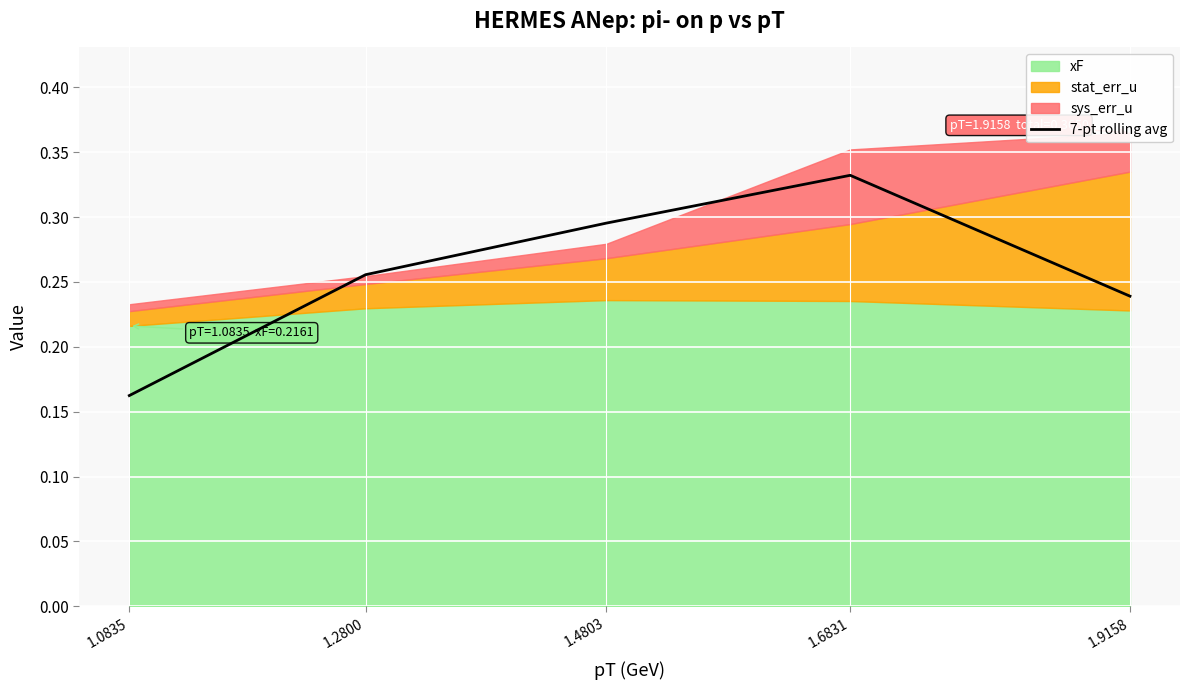

Rank the categories by value from lowest to highest.

1.0835, 1.9158, 1.2800, 1.4803, 1.6831